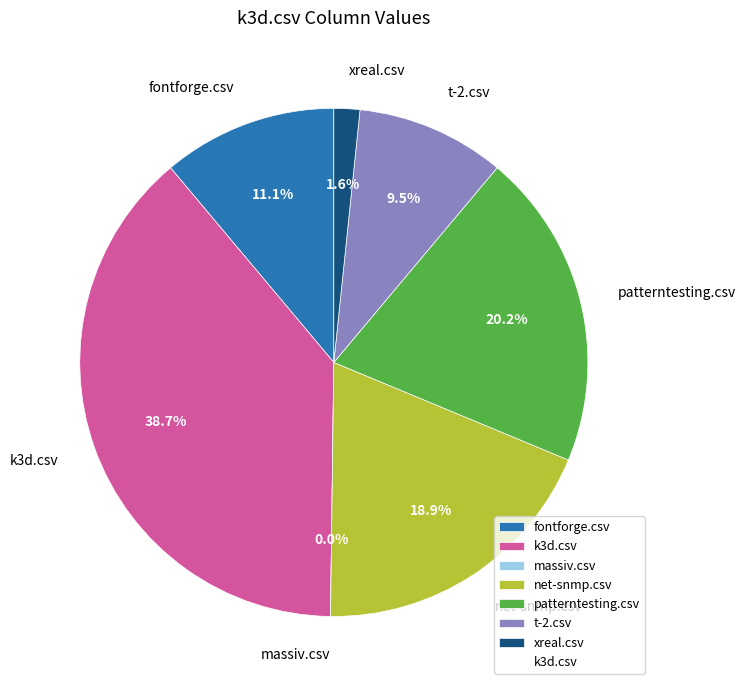

What percentage is the patterntesting.csv slice, to the nearest percent?

20%